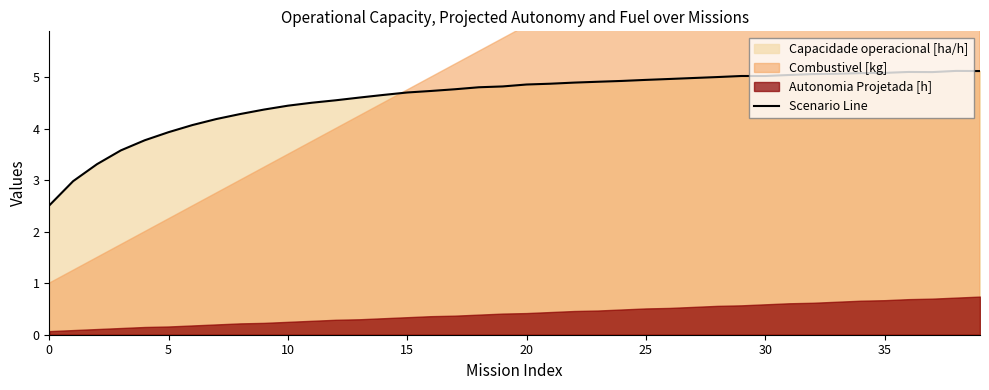

True or false: Scenario Line has a value of 4.9 at 25.

True